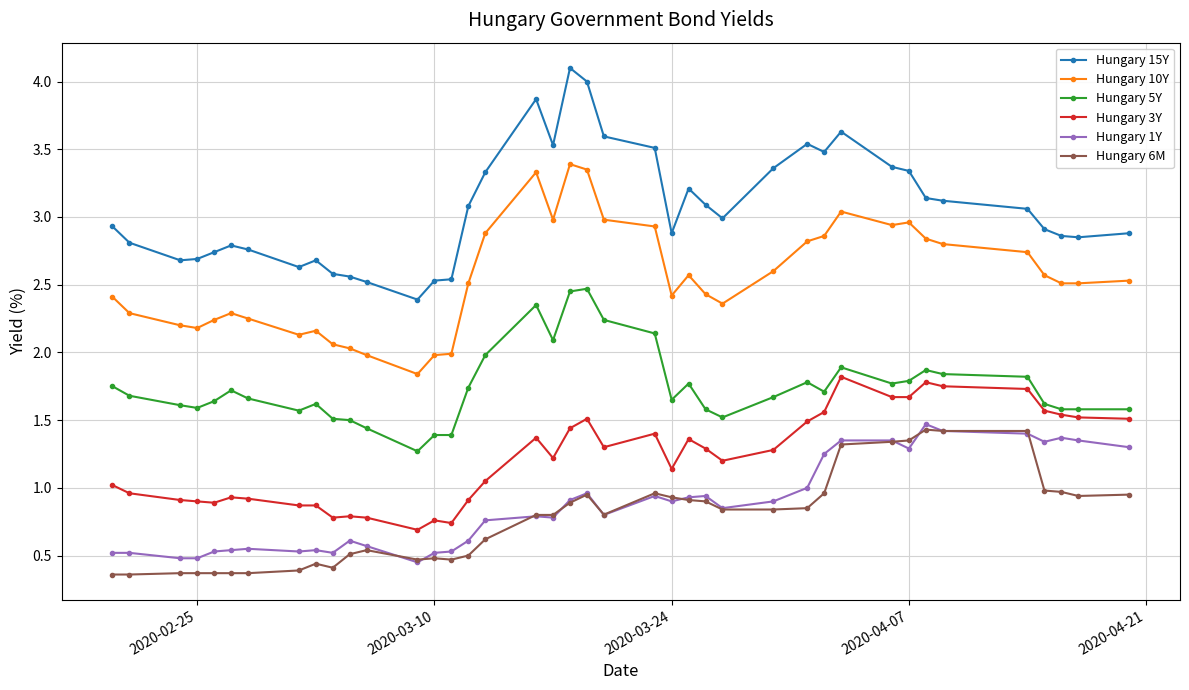

True or false: Hungary 3Y and Hungary 1Y cross at least once.

False